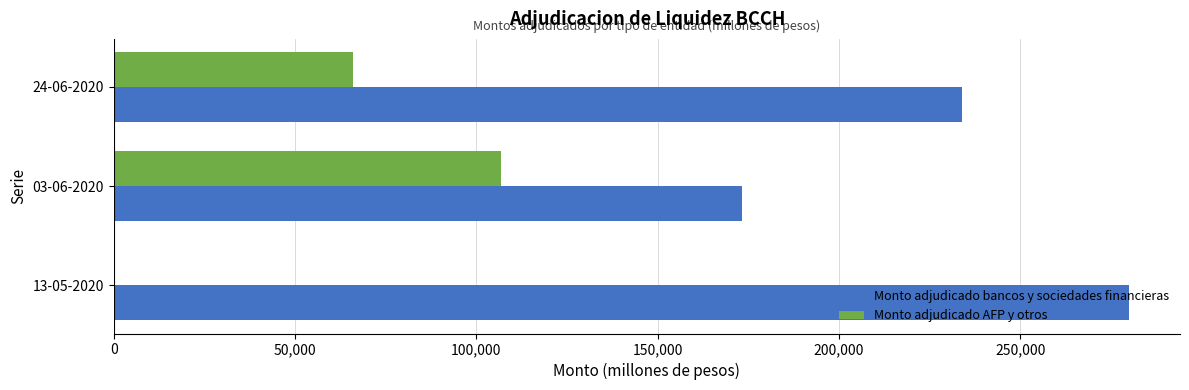

Where is Monto adjudicado bancos y sociedades financieras nearest to the value 226600?

24-06-2020